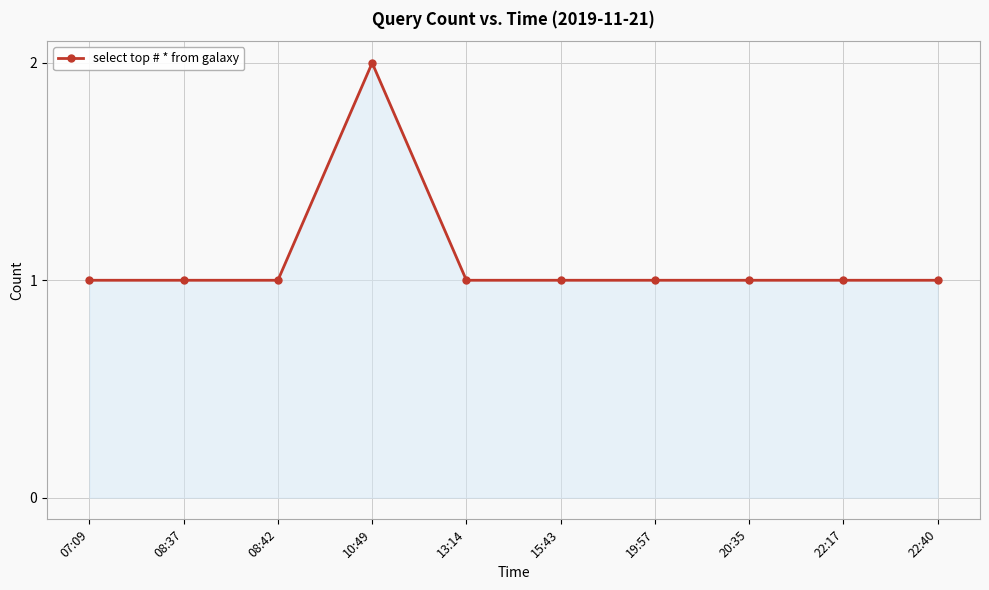

Which category has the highest value across all series?

10:49